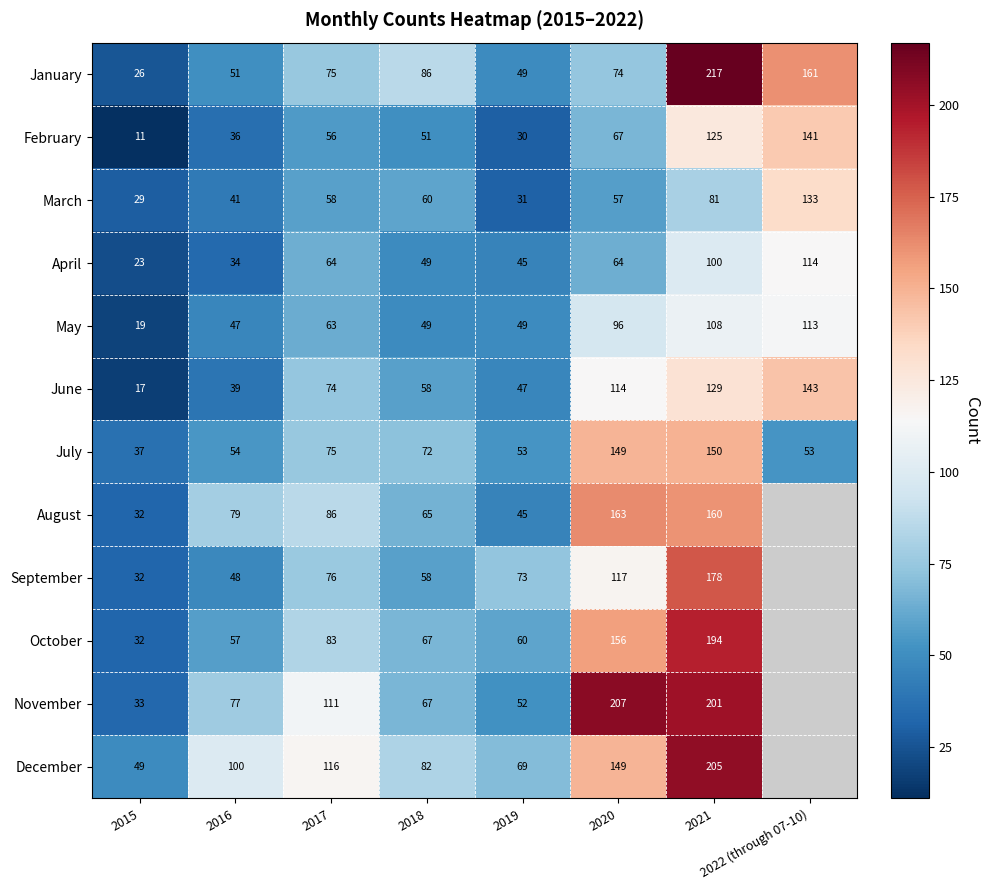

What is the difference between the maximum and minimum values in the May series?

94